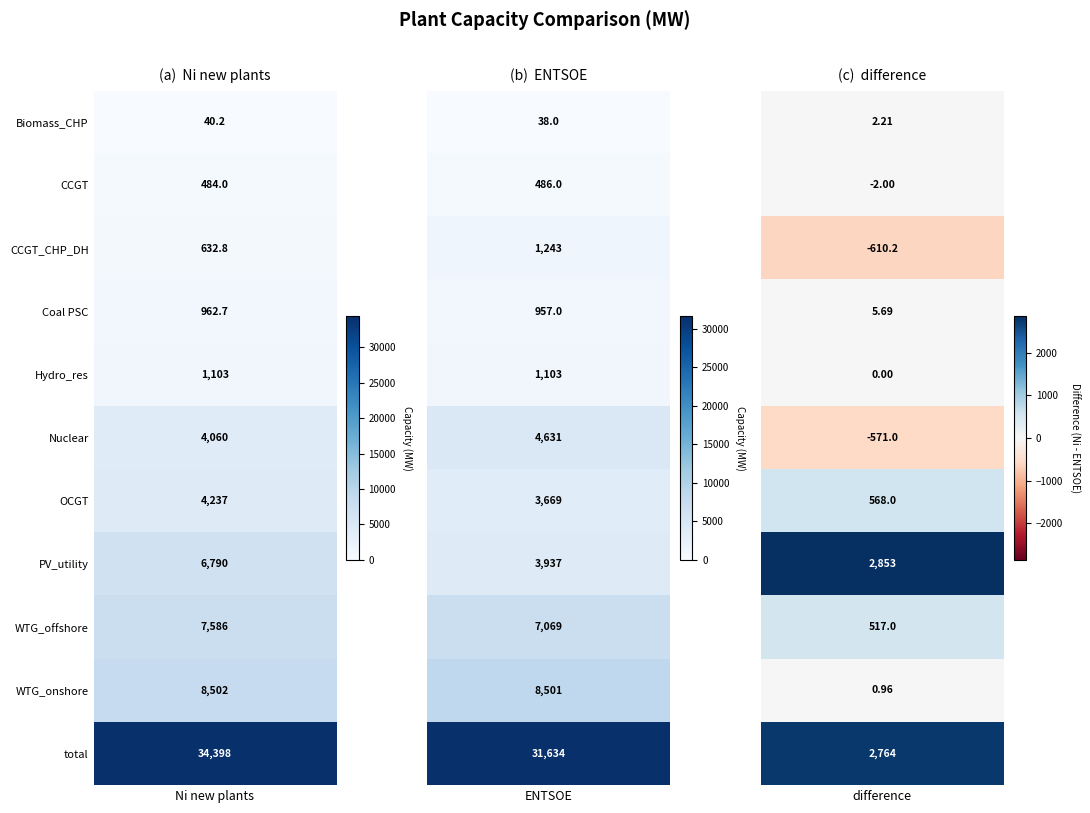

Which series has the largest total across all categories?

total